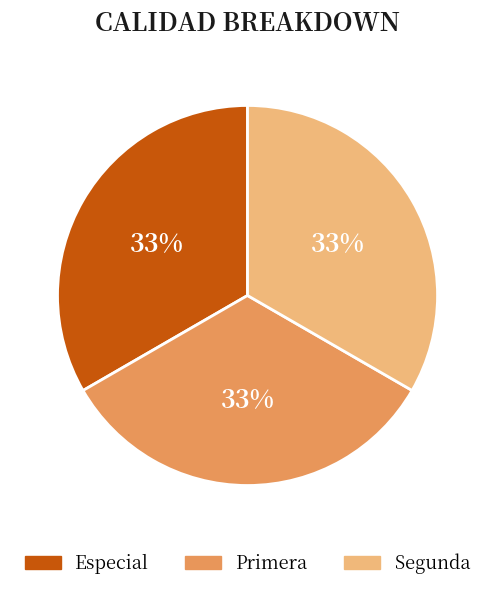

Does Primera account for over 50% of the chart?

No